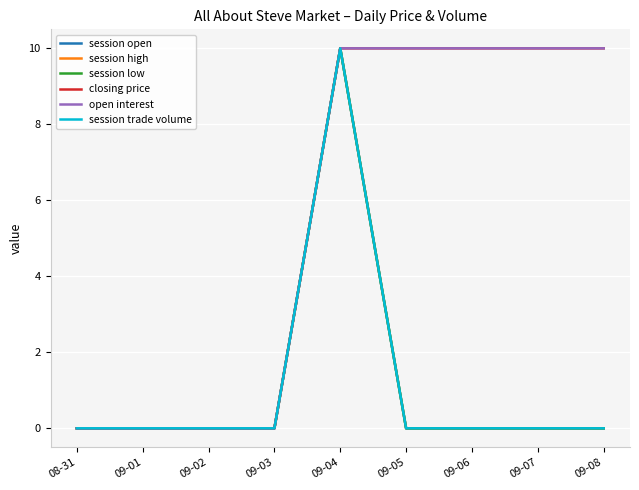

Rank the categories by open interest value from highest to lowest.

09-04, 09-05, 09-06, 09-07, 09-08, 08-31, 09-01, 09-02, 09-03